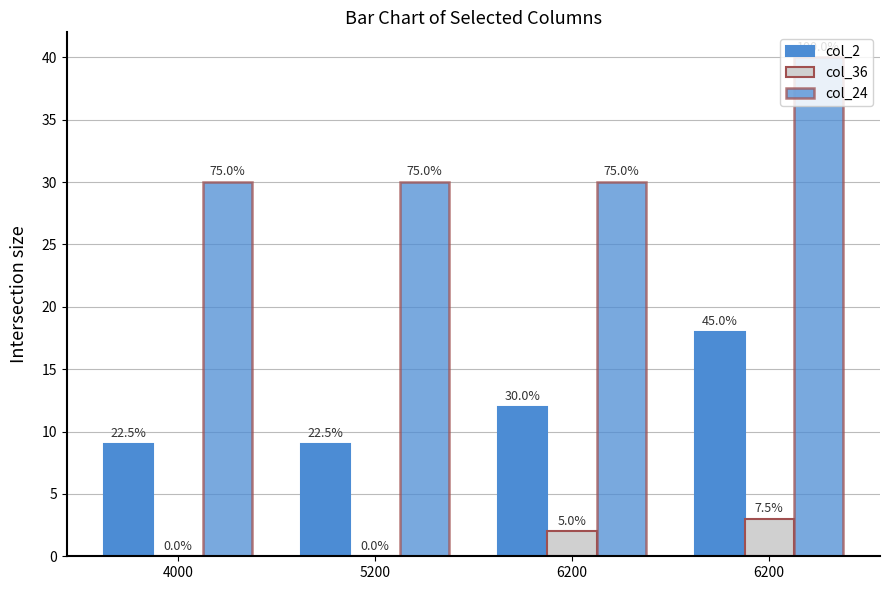

At how many categories does at least one series exceed 1?

4